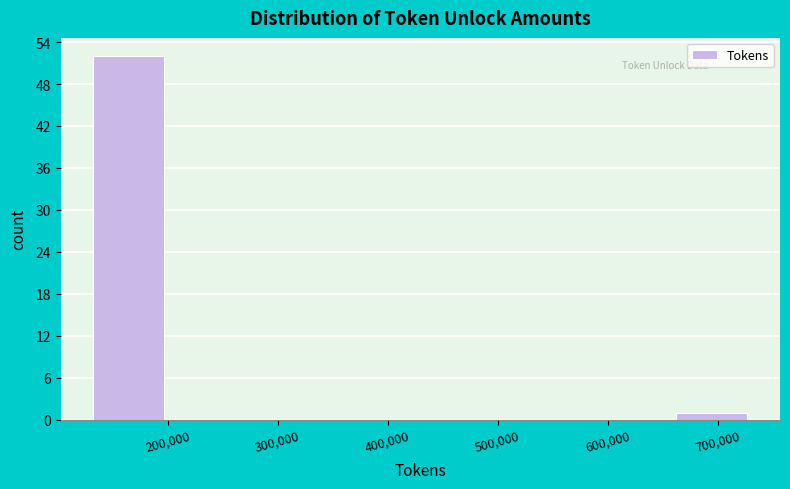

Reading left to right, transcribe this chart: for each bar, give the range it covers on the x-axis and its height. Neither the bar edges nor the heights are printed on the chart, so give them approximately, as read against the axes.

130000 to 200000: 52
200000 to 280000: 0
280000 to 350000: 0
350000 to 430000: 0
430000 to 510000: 0
510000 to 580000: 0
580000 to 660000: 0
660000 to 730000: 1